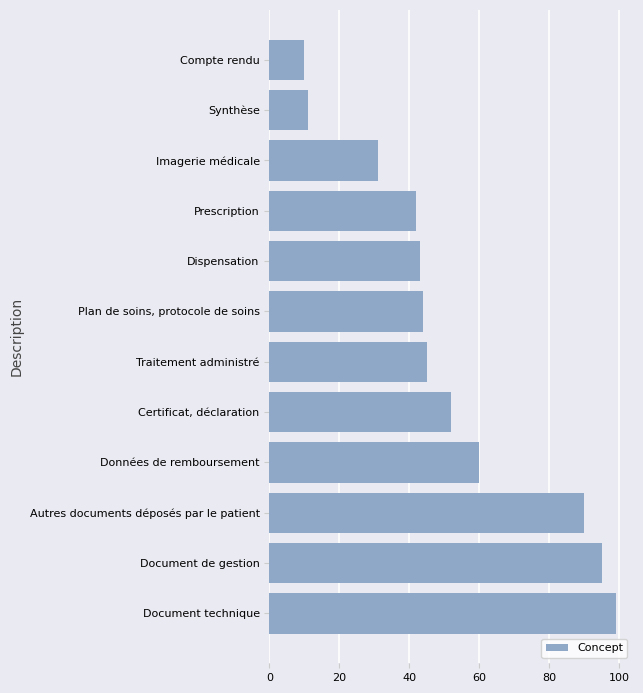

Rank the categories by value from highest to lowest.

Document technique, Document de gestion, Autres documents déposés par le patient, Données de remboursement, Certificat, déclaration, Traitement administré, Plan de soins, protocole de soins, Dispensation, Prescription, Imagerie médicale, Synthèse, Compte rendu